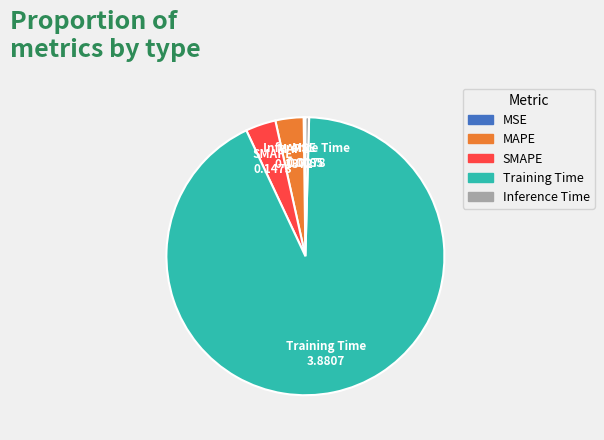

Which slice is the largest?

Training Time